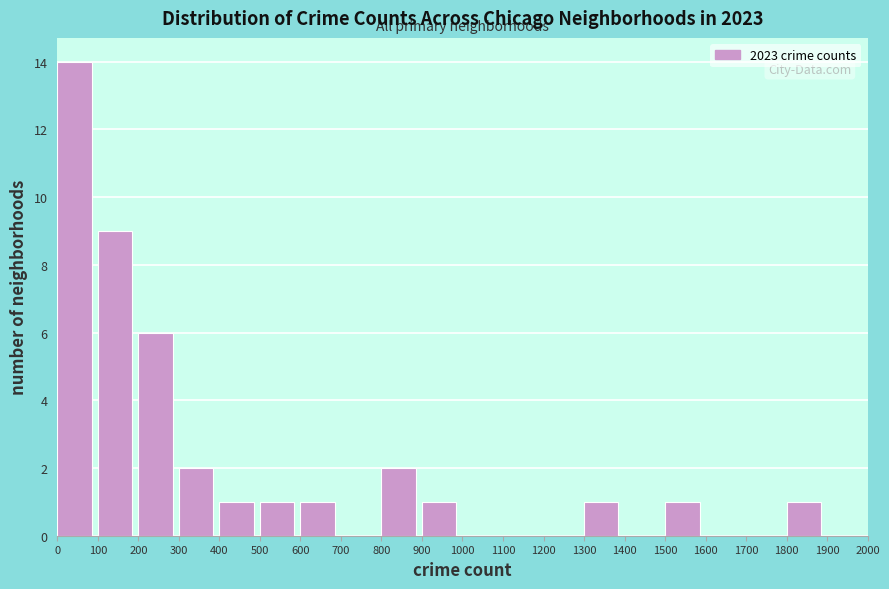

Over which range of the x-axis is the bar tallest?

0 to 100